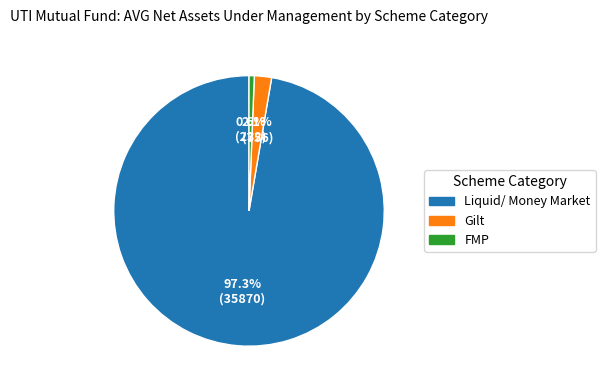

Which slice represents more than half of the pie?

Liquid/ Money Market